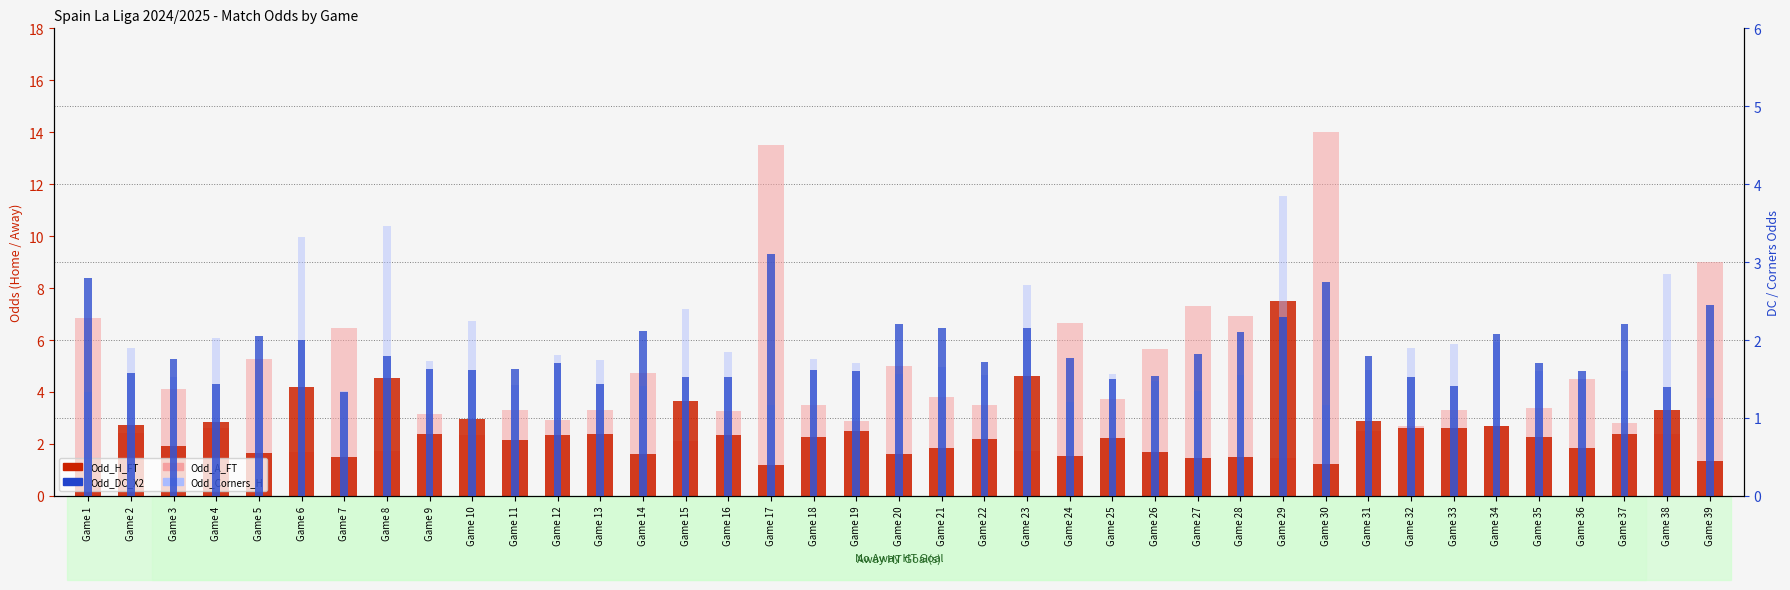

Where does the Odd_A_FT series first go above 3?

Game 1